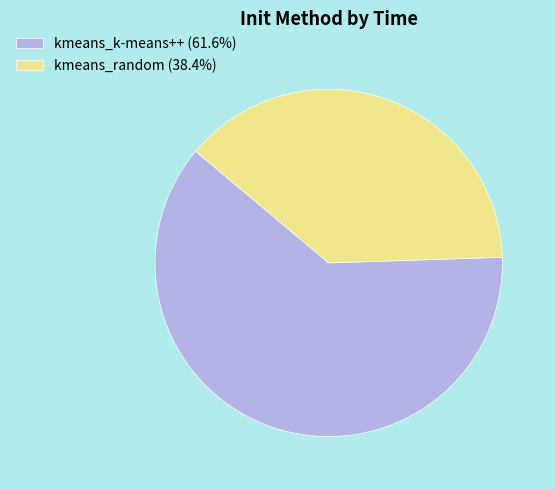

What is the smallest slice in the pie chart?

kmeans_random